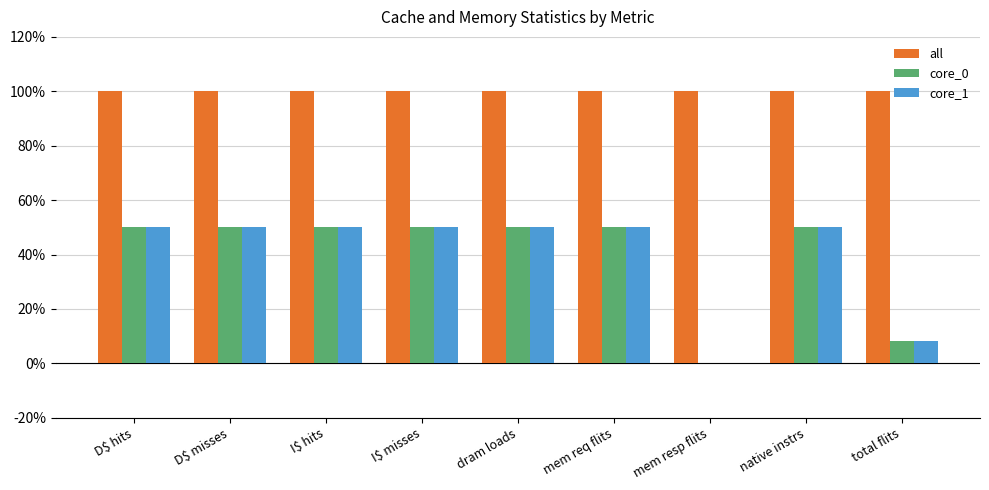

What is the sum of the core_0 values at total flits and I$ hits?

58.3